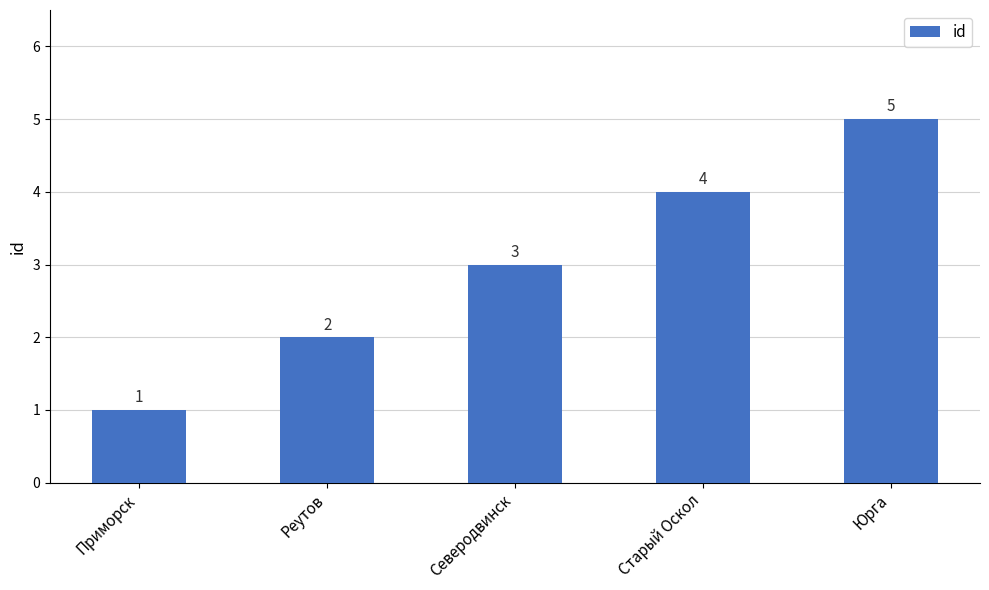

What is the label of the 3rd bar from the left?

Северодвинск